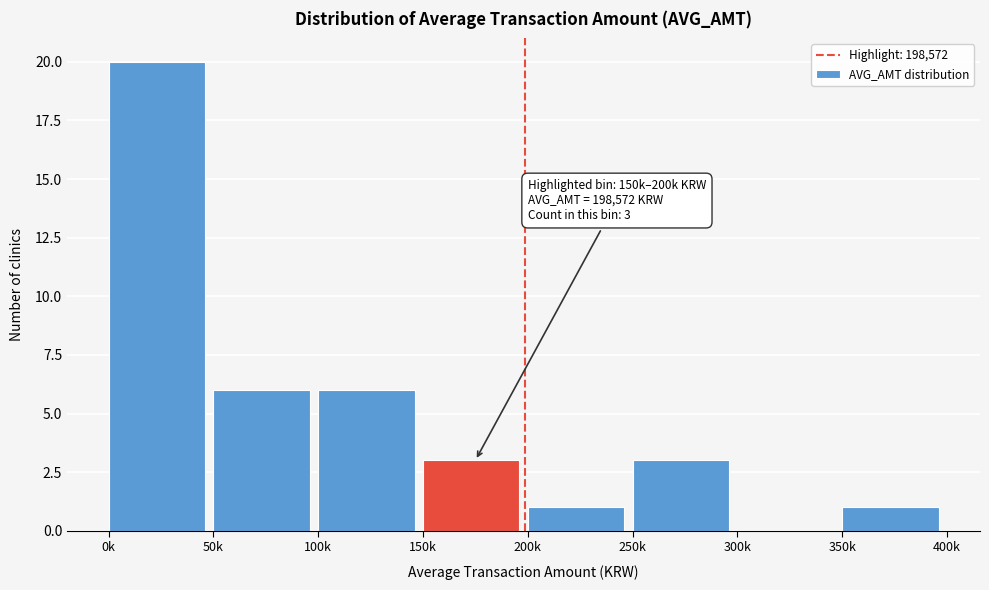

What value does the data have at 100k?

6